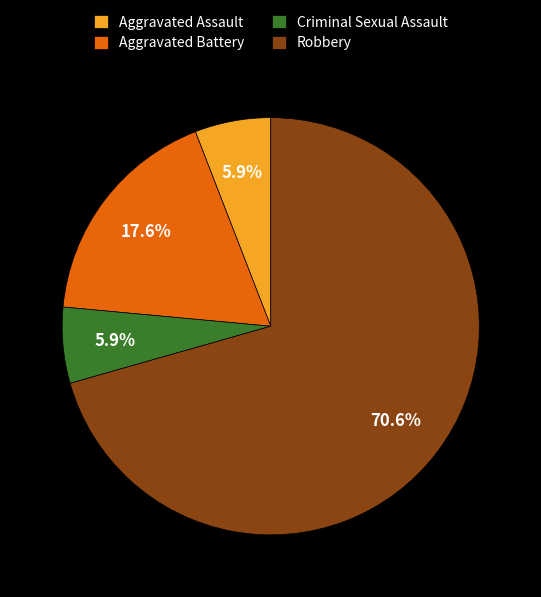

True or false: Criminal Sexual Assault accounts for 6% of the total.

True